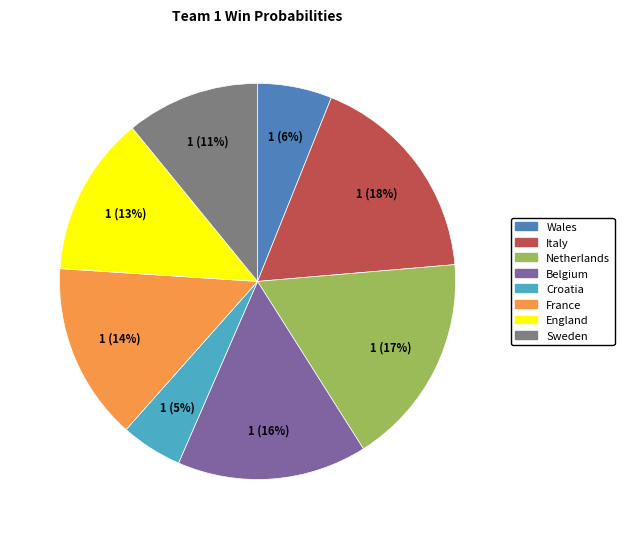

Is it true that Belgium is 26% of the pie?

False